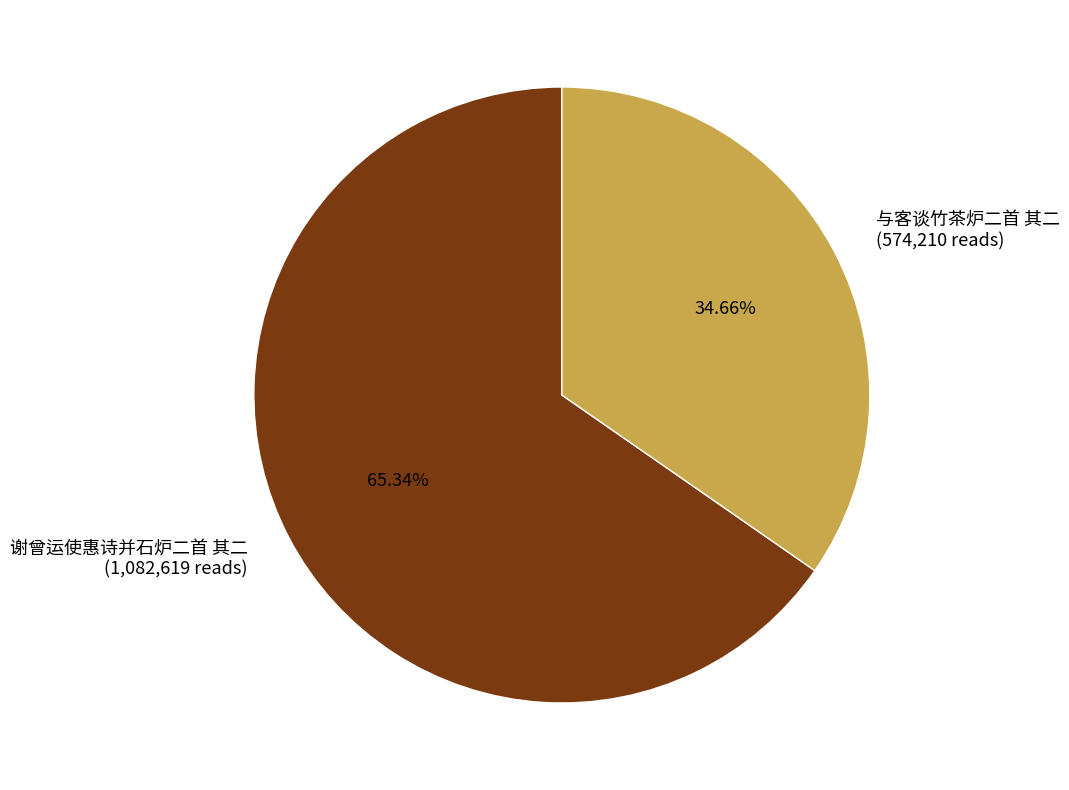

Which category has the smallest portion of the pie?

与客谈竹茶炉二首 其二